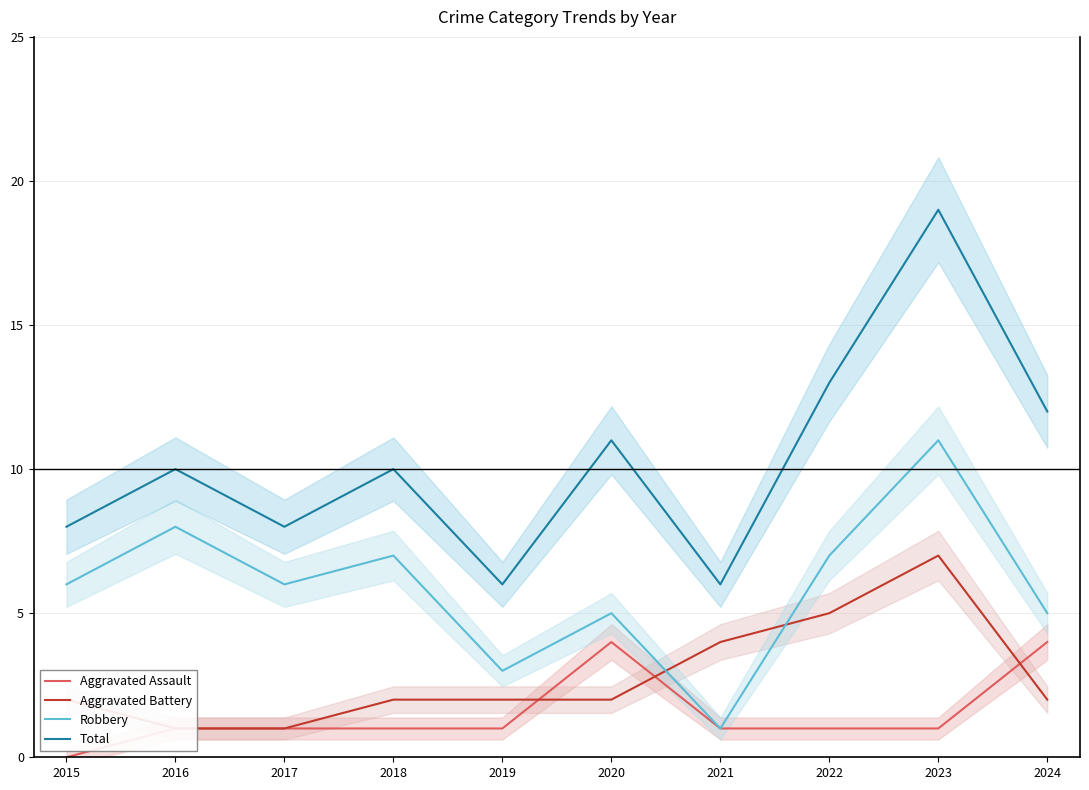

Does the chart display data point markers on the line(s)?

No